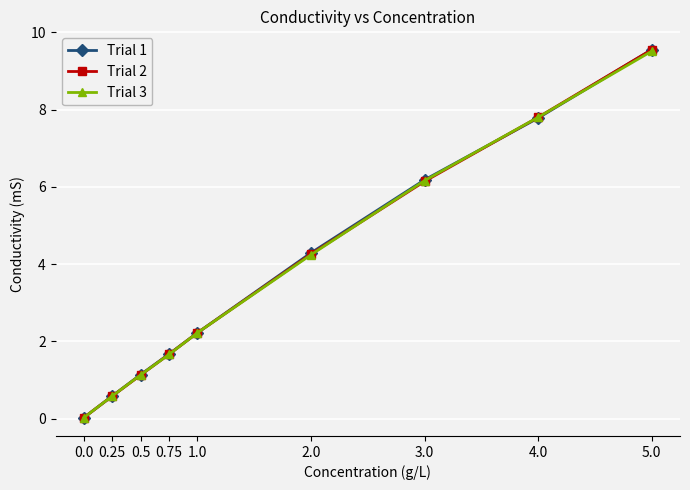

What is the average value of the Trial 2 series?

3.7